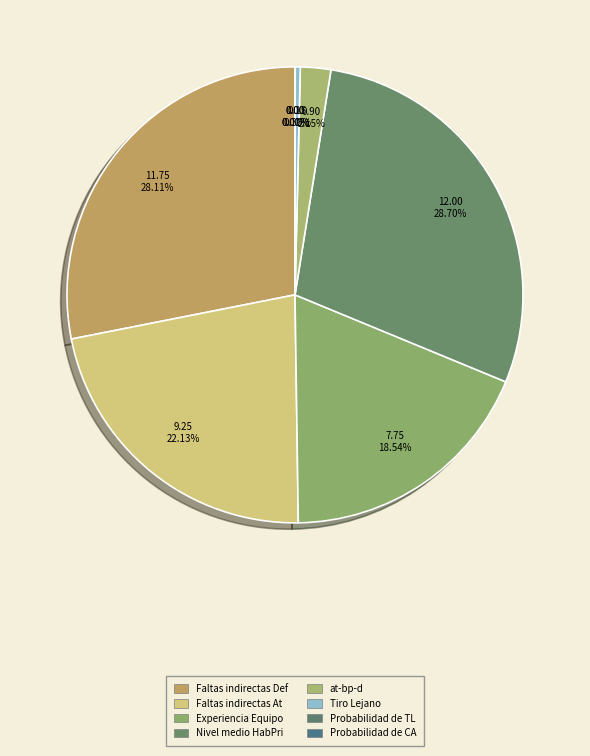

What is the total percentage of Nivel medio HabPri and Tiro Lejano?

29.1%